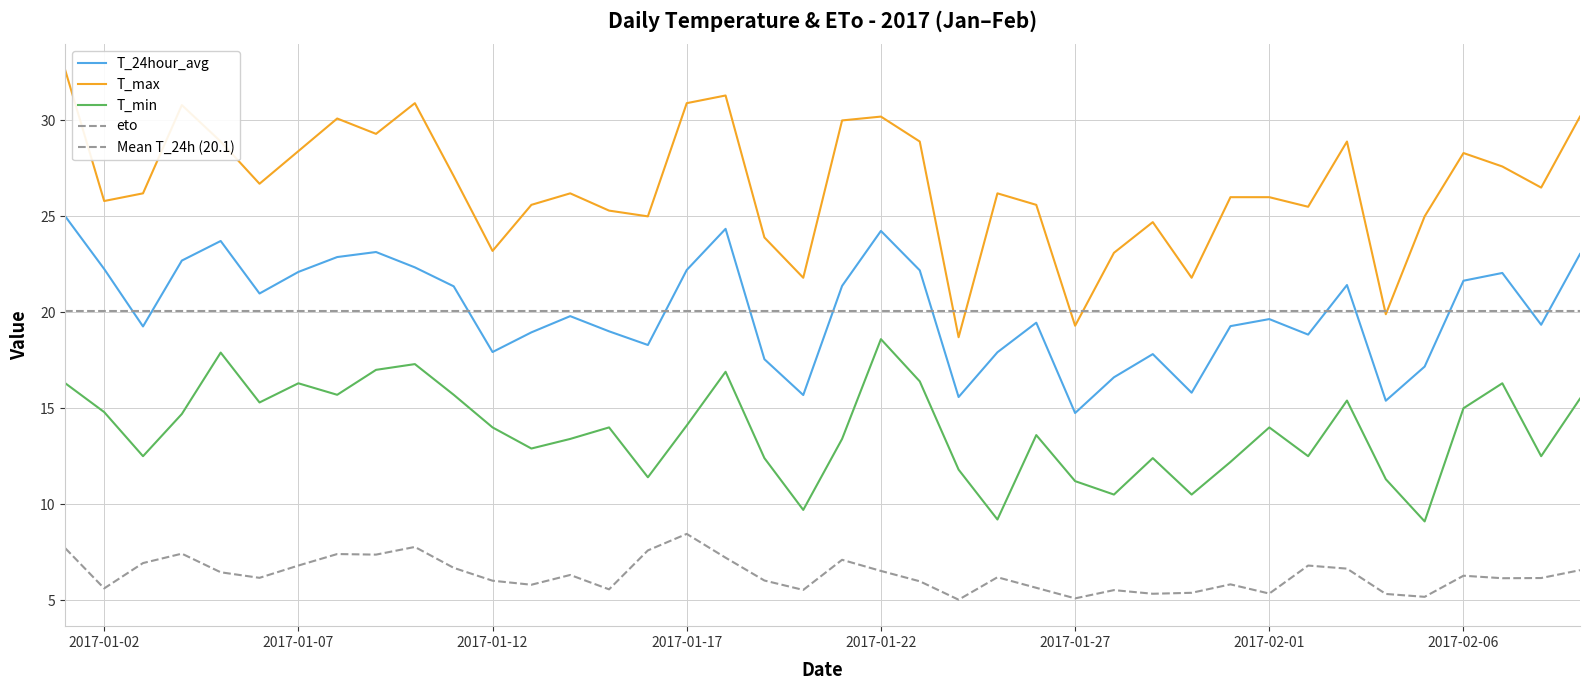

True or false: eto and T_24hour_avg cross at least once.

False